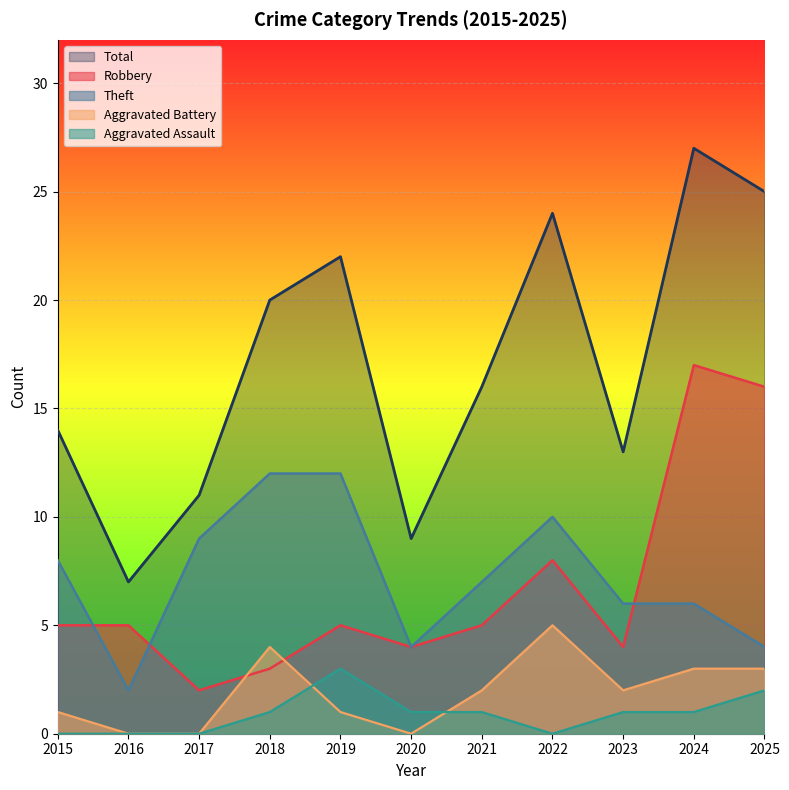

Which category has the highest value in the Robbery series?

2024